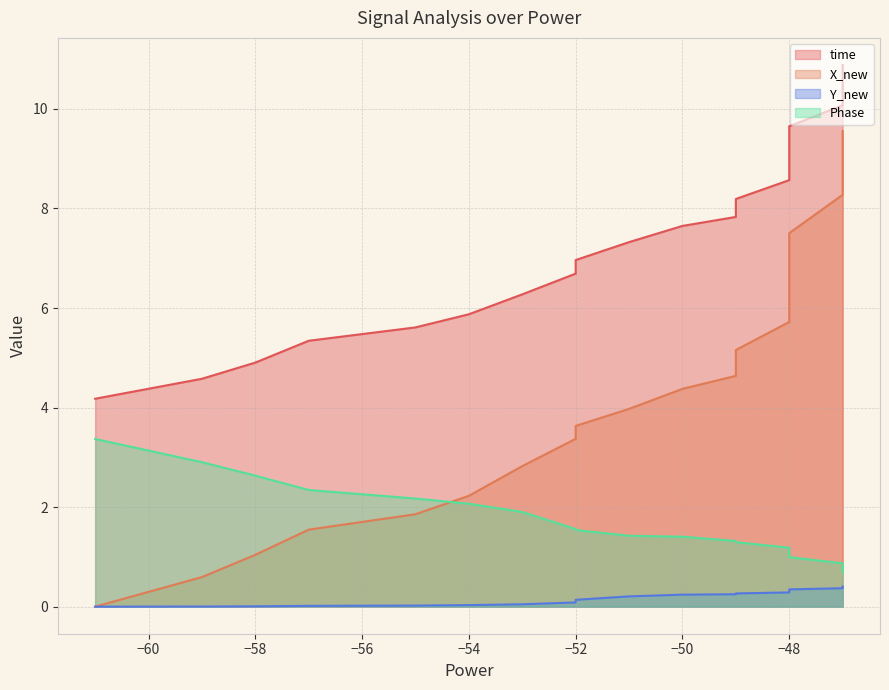

How many times do X_new and Phase cross each other?

1